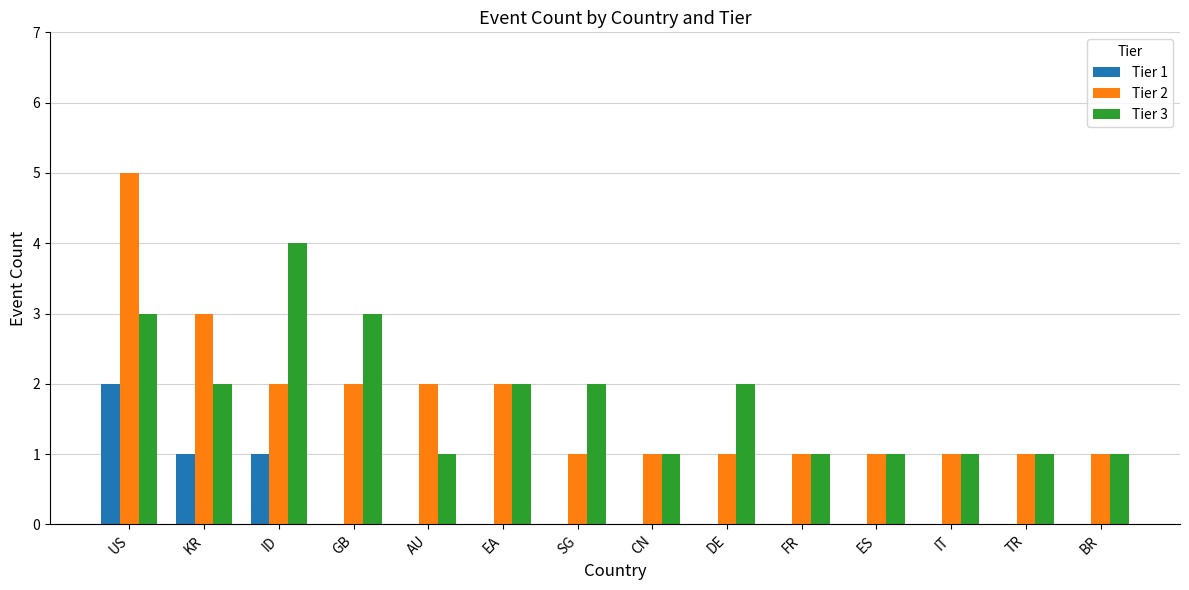

The Tier 1 series shows -1 at ES. True or false?

False